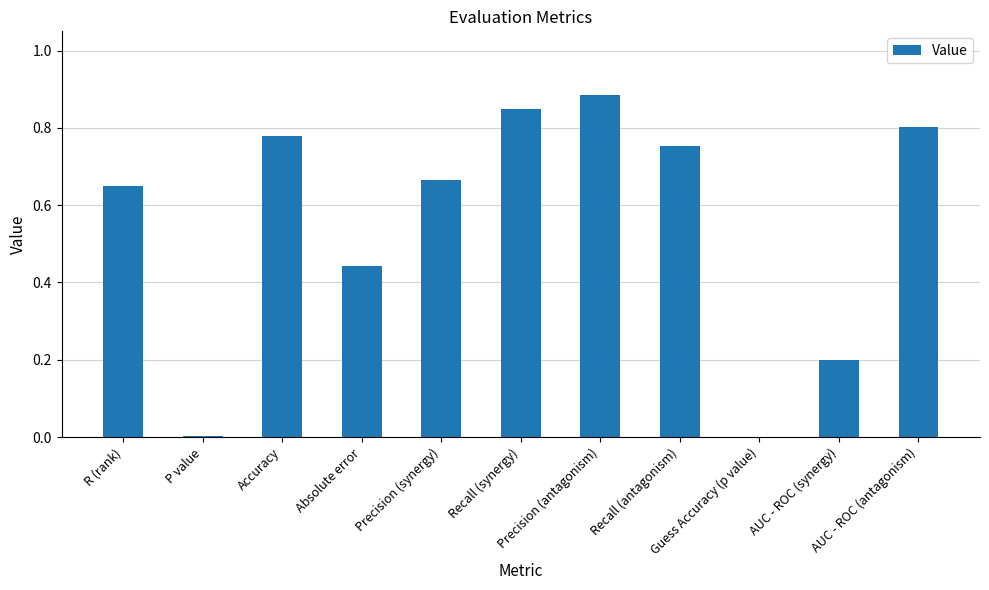

What is the sum of all values?

6.0